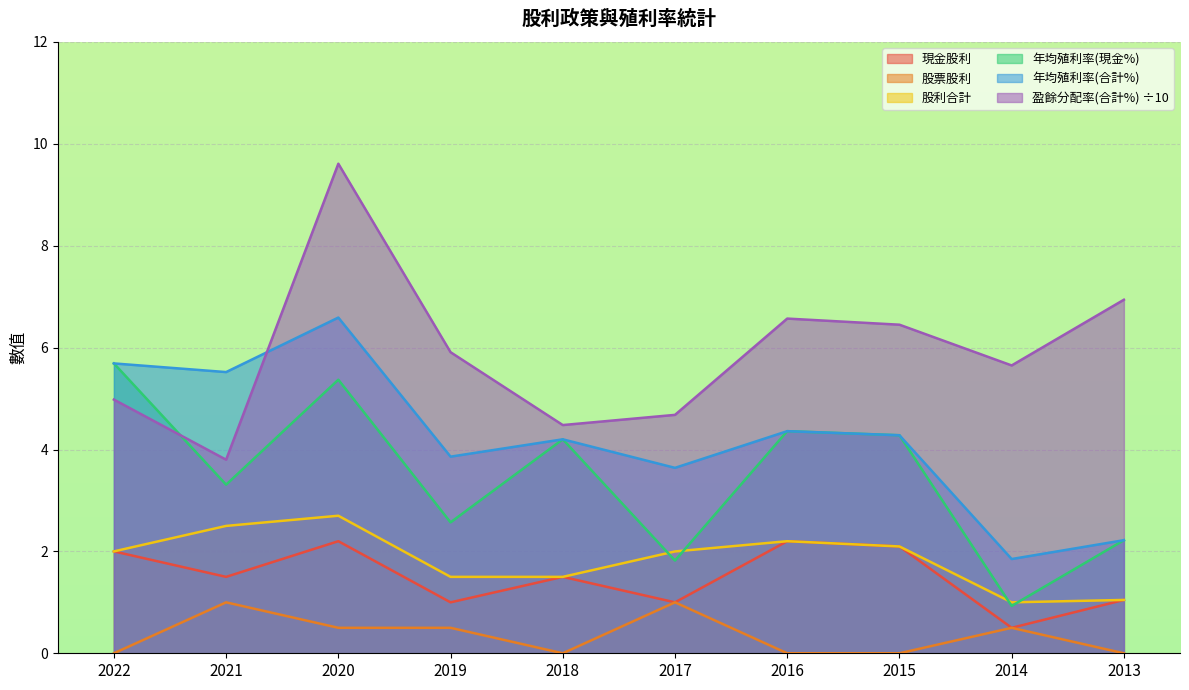

List the labels in order of 年均殖利率(合計%) value, smallest first.

2014, 2013, 2017, 2019, 2018, 2015, 2016, 2021, 2022, 2020